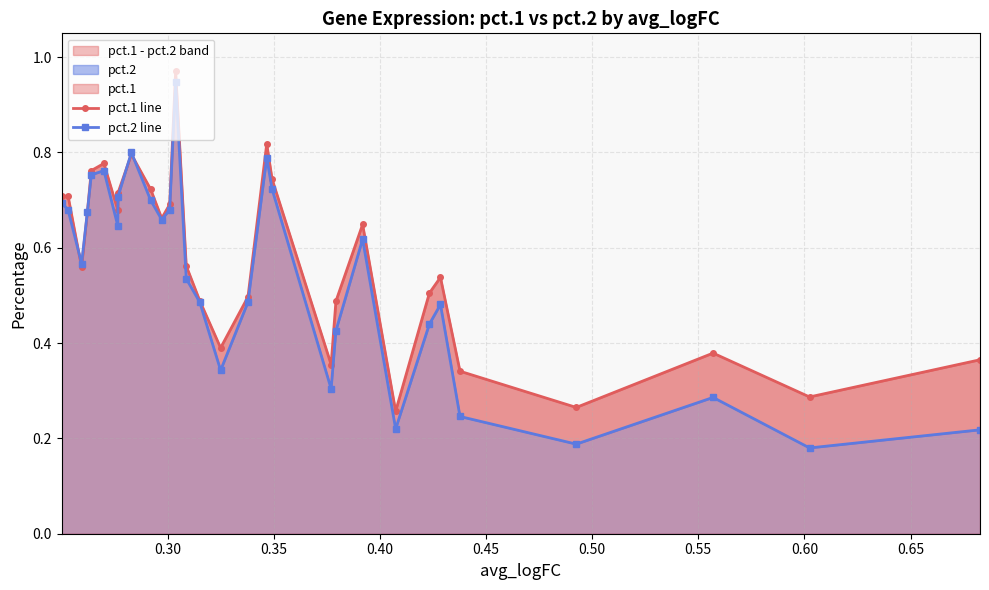

How many interior local peaks does the pct.1 line series have?

7